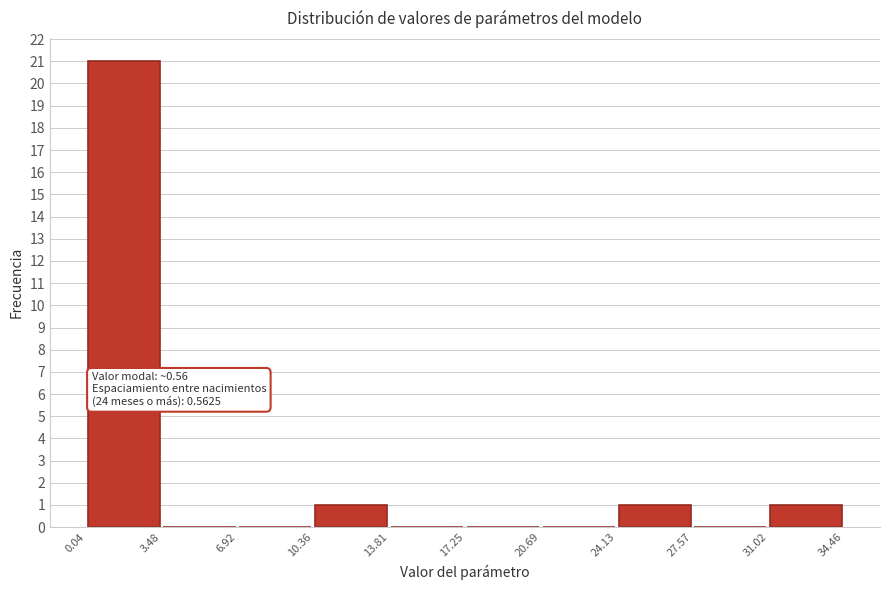

Over which range of the x-axis is the bar tallest?

0.04 to 3.48